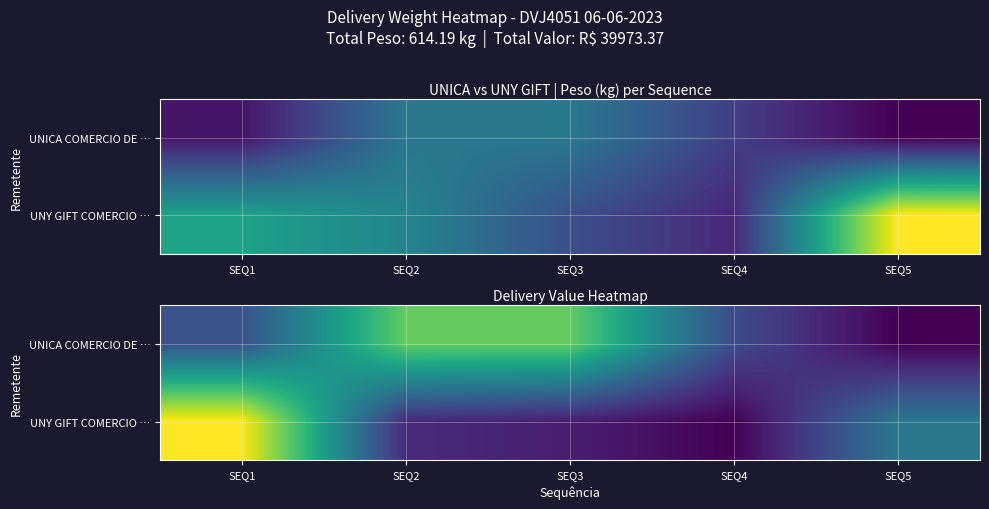

Which series has the largest total across all categories?

UNICA COMERCIO DE …